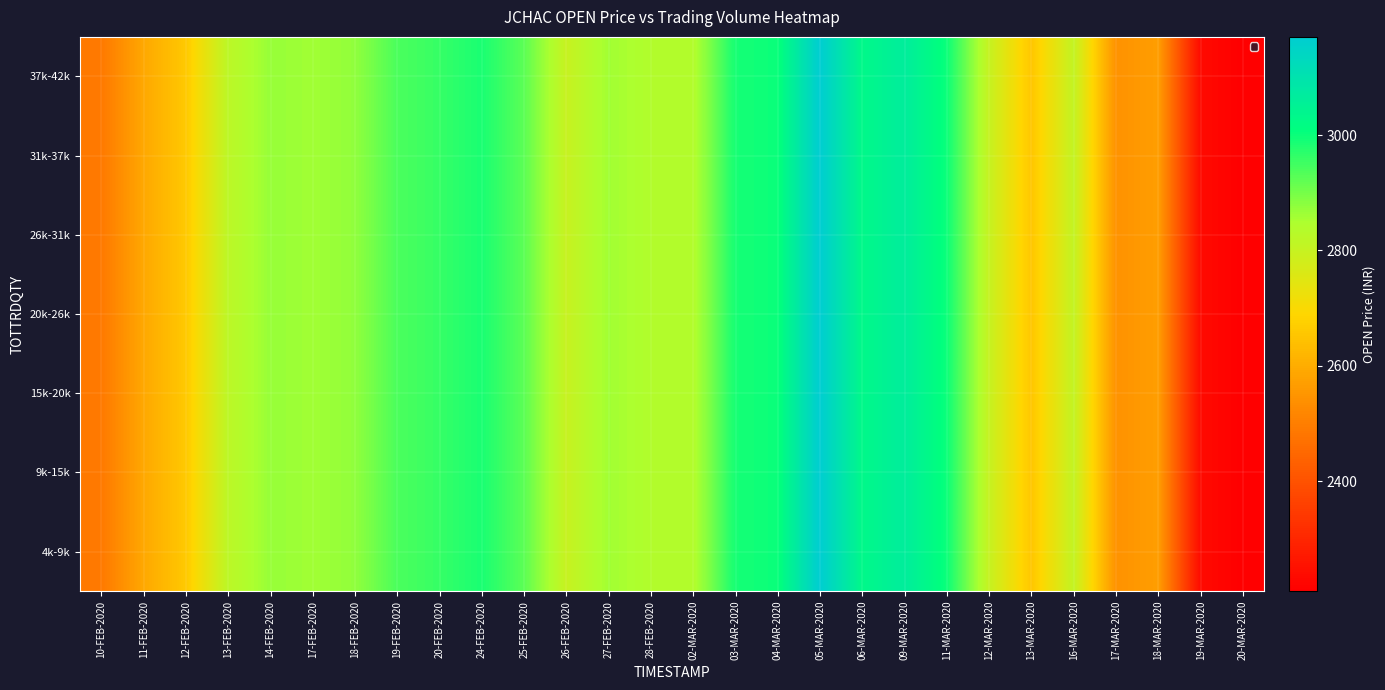

At how many categories does at least one series exceed 2955?

8